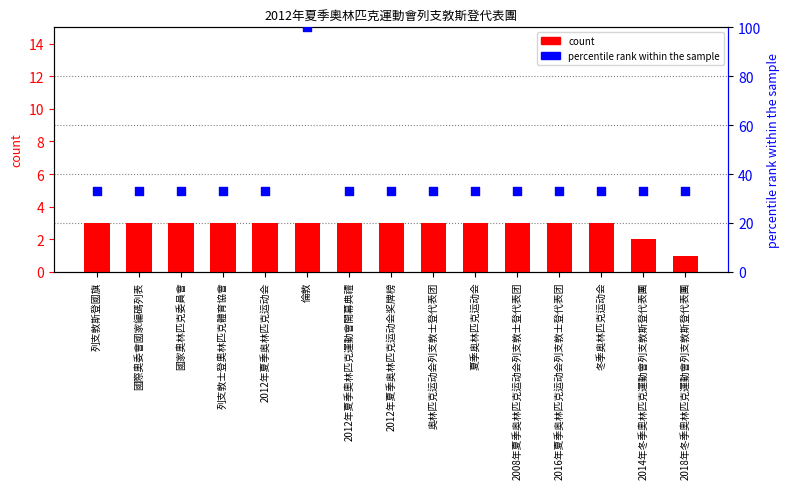

What are all the series names shown in the legend?

count, percentile rank within the sample